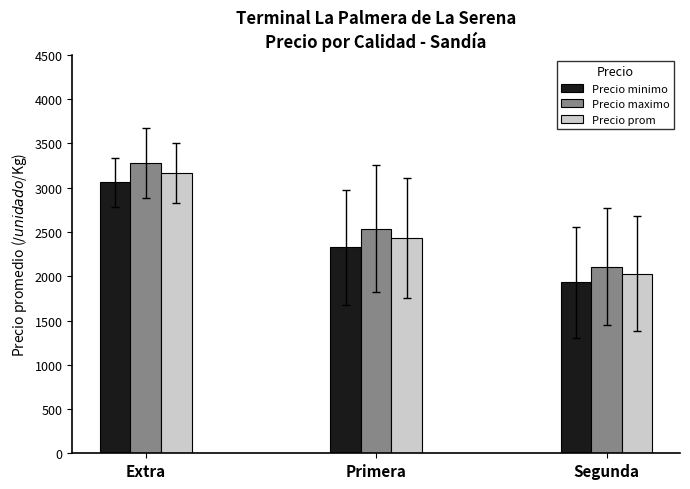

What is the total value across all series at Extra?

9503.3